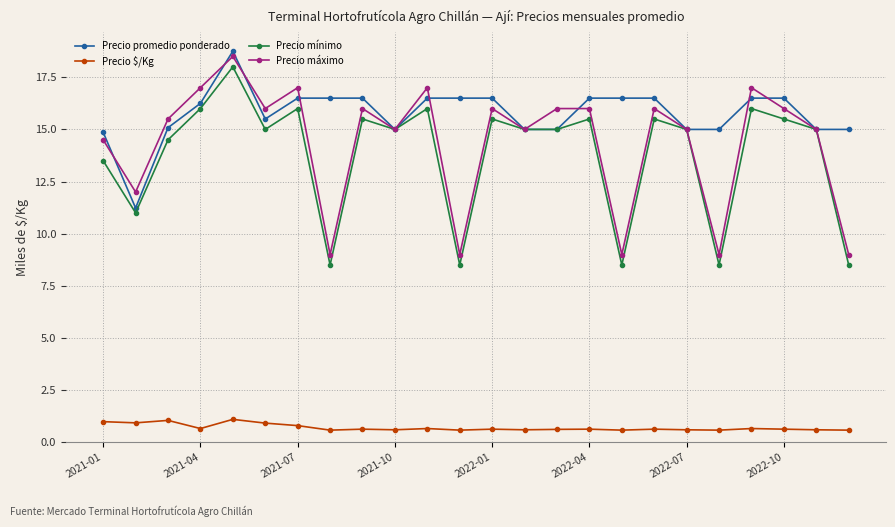

Does the chart have visible grid lines?

Yes